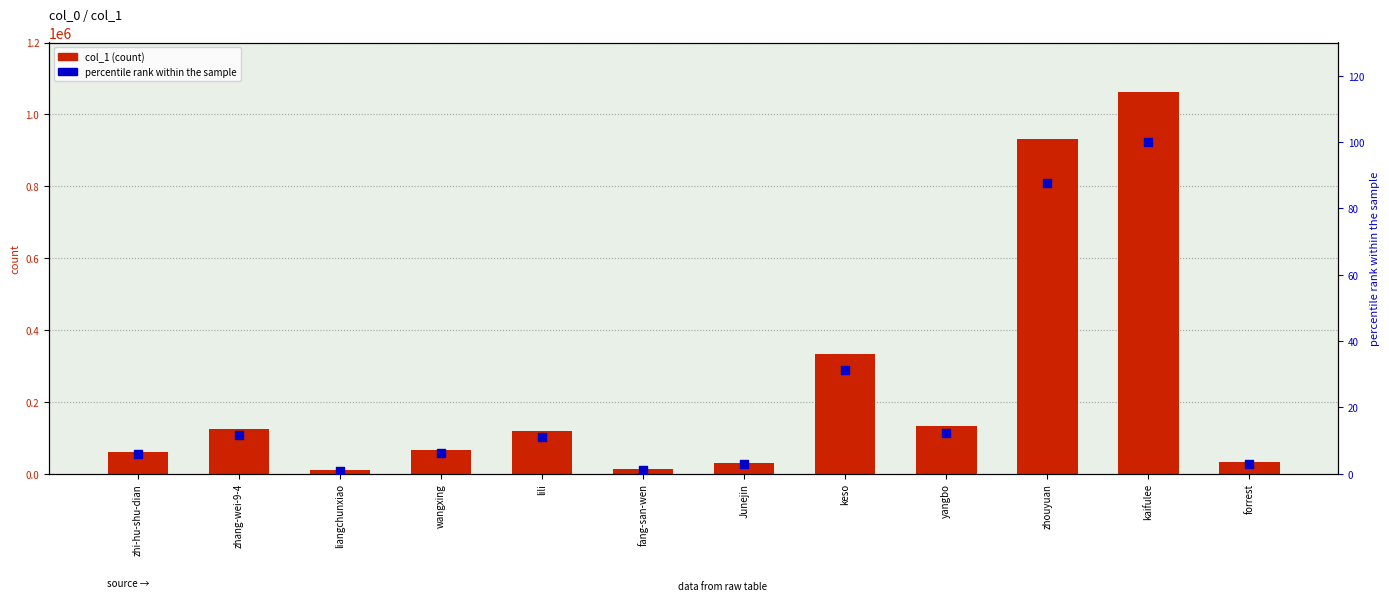

What is the total value across all series at zhi-hu-shu-dian?

61106.8